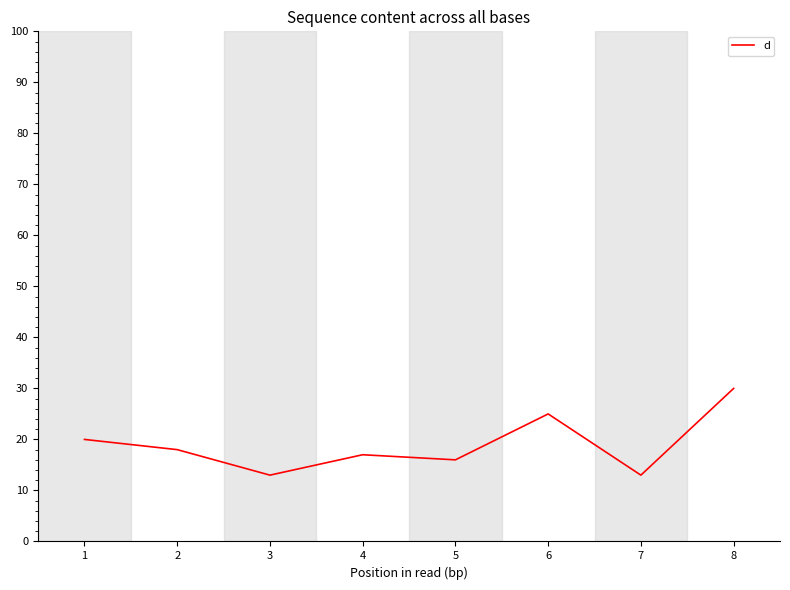

What is the sum of the values at 2 and 8?

48